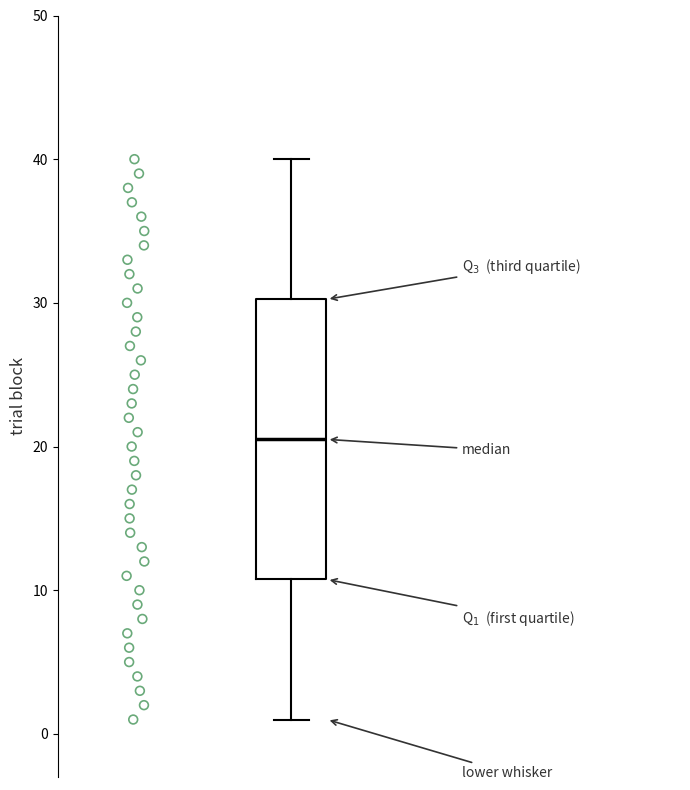

Transcribe this box plot: give where the median line is, the range the box spans, and where the two whiskers end, as read against the y-axis. The values are not printed on the chart, so give them approximately, as read against the axis.

median 21, box 11 to 30, whiskers 1 to 40